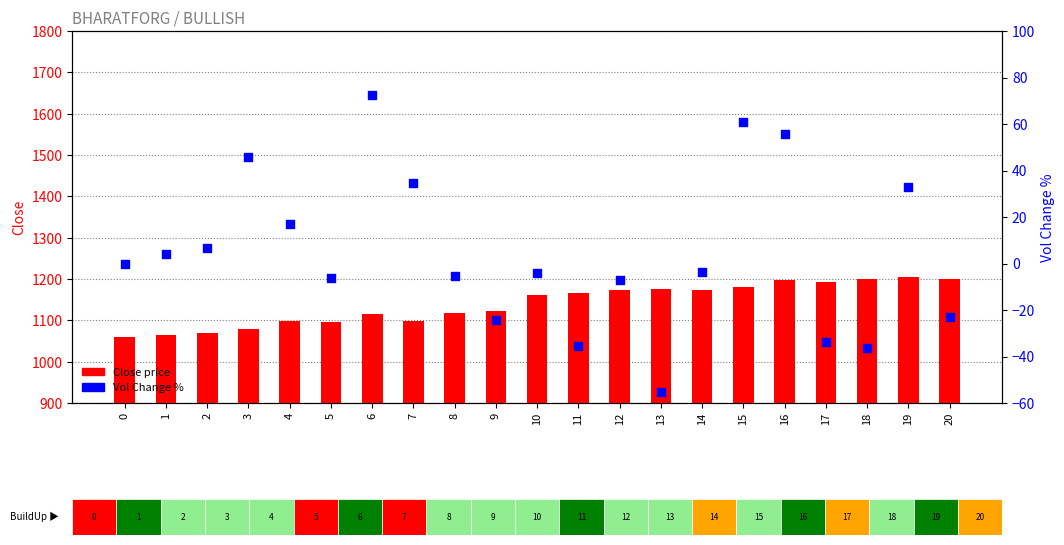

At which category is the sum across all series the highest?

16